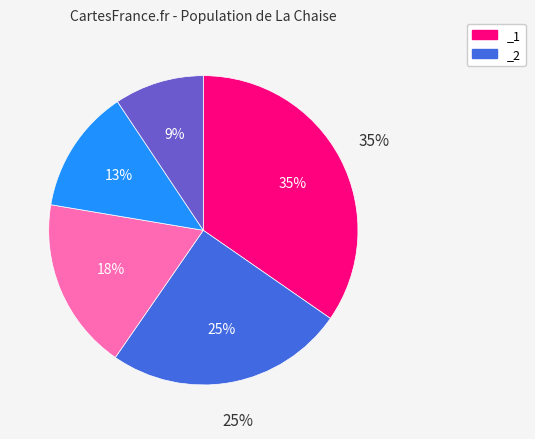

True or false: _5 accounts for 15% of the total.

False